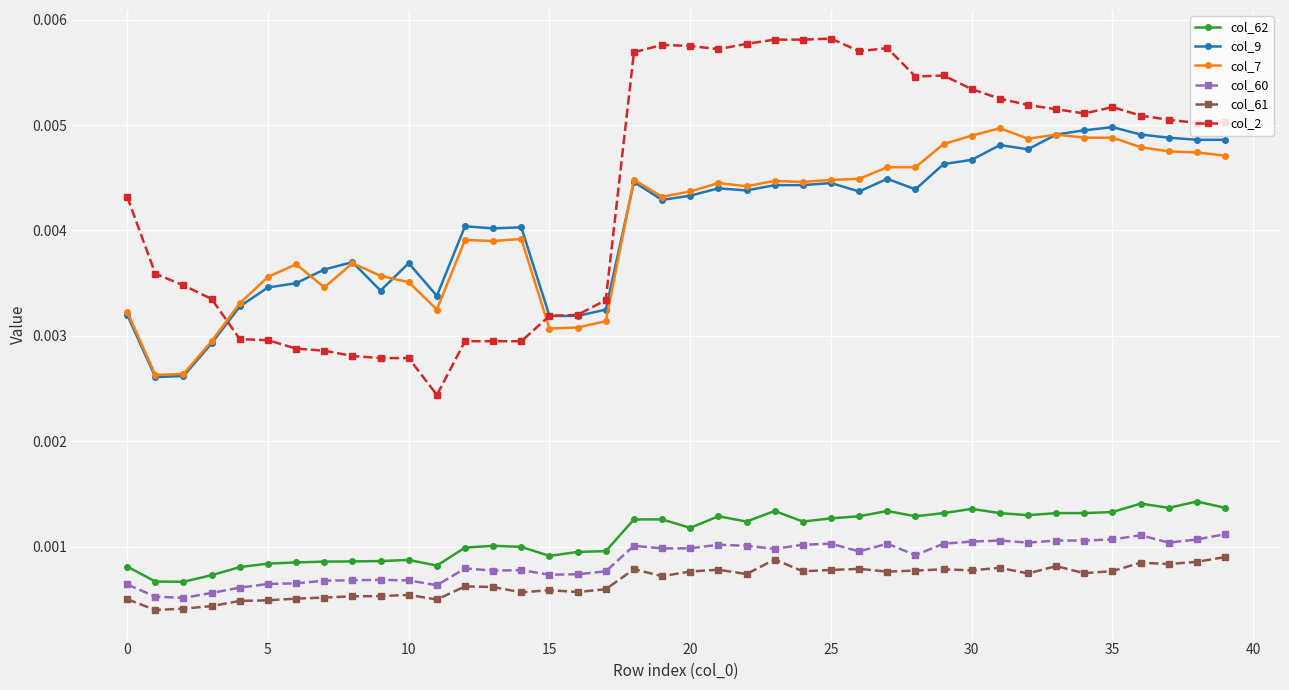

Which series has the widest spread of values?

col_2